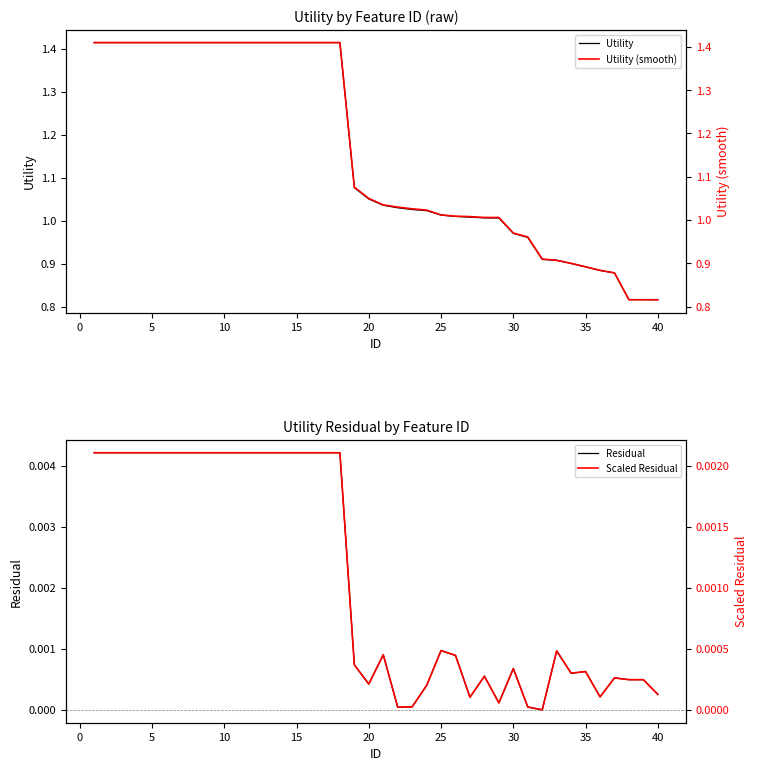

Count the number of categories in the chart.

40